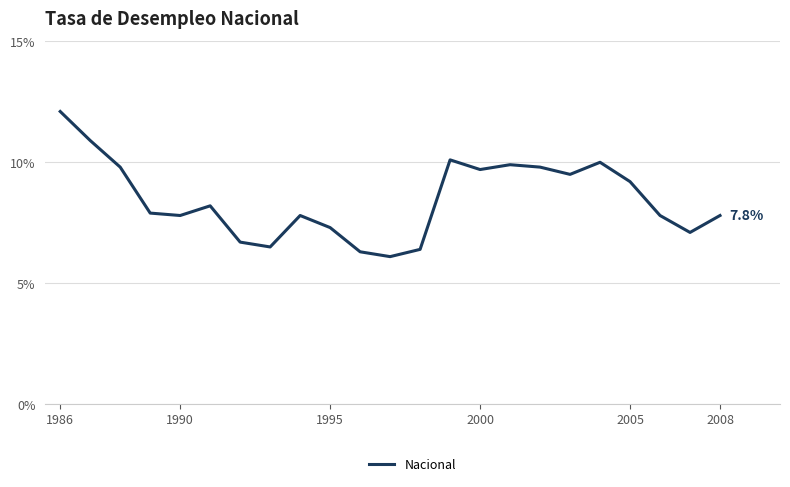

What is the minimum value shown in the chart?

6.1